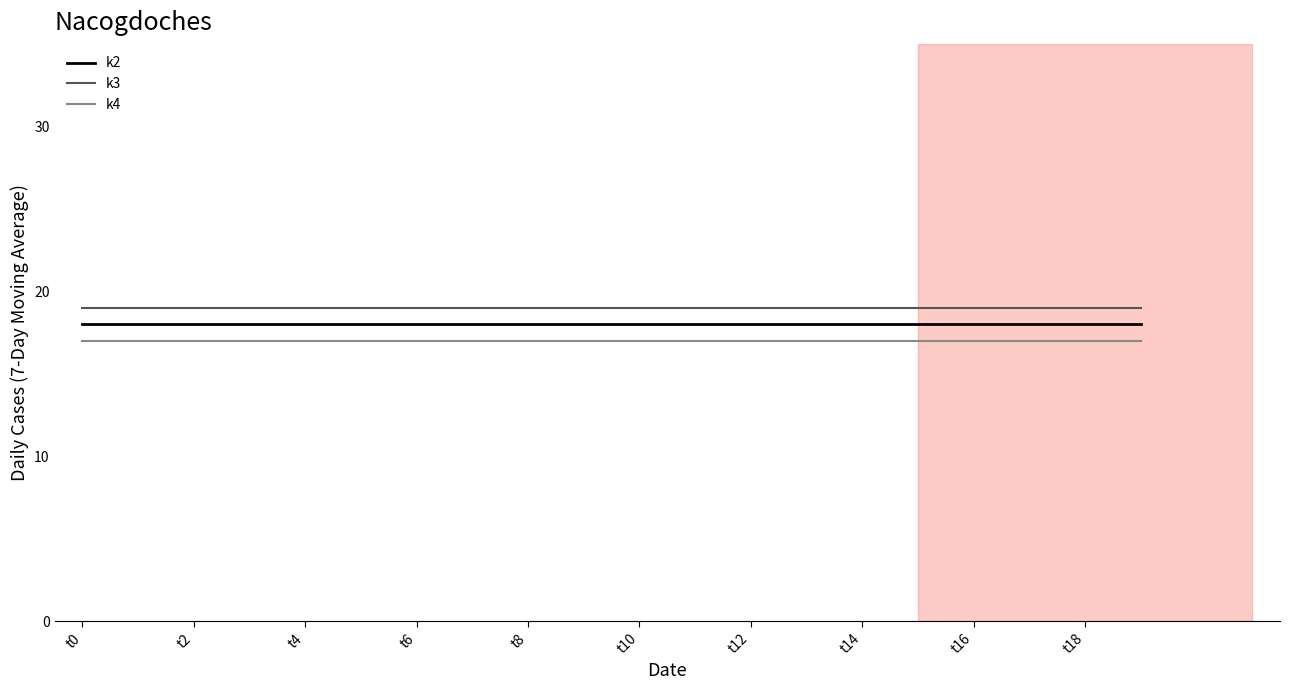

True or false: k4 and k3 cross at least once.

False